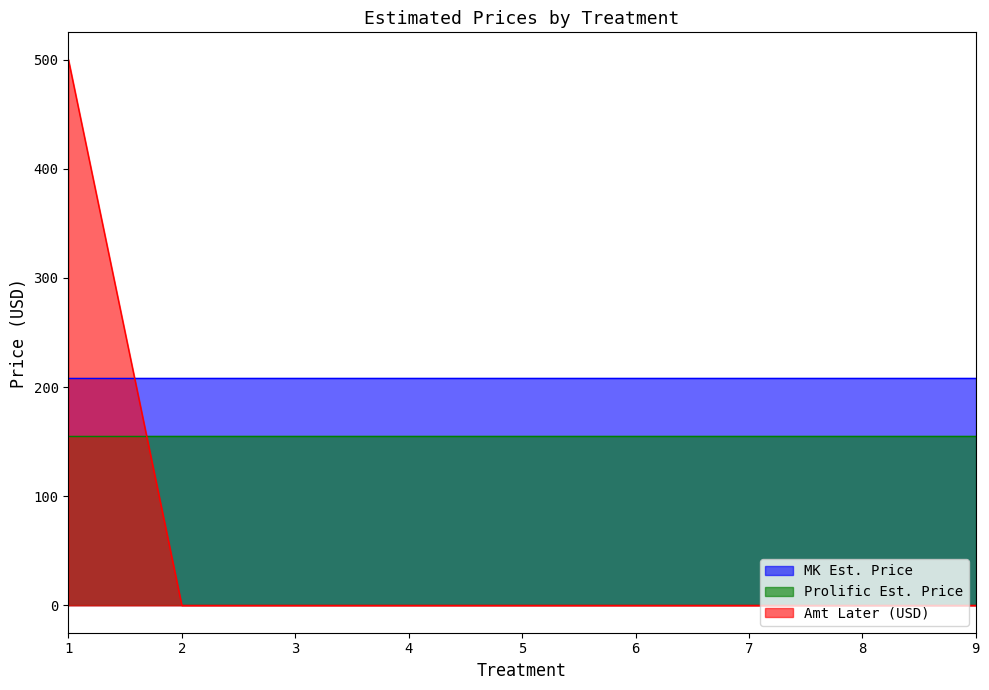

True or false: Prolific Est. Price and MK Est. Price intersect in this chart.

False